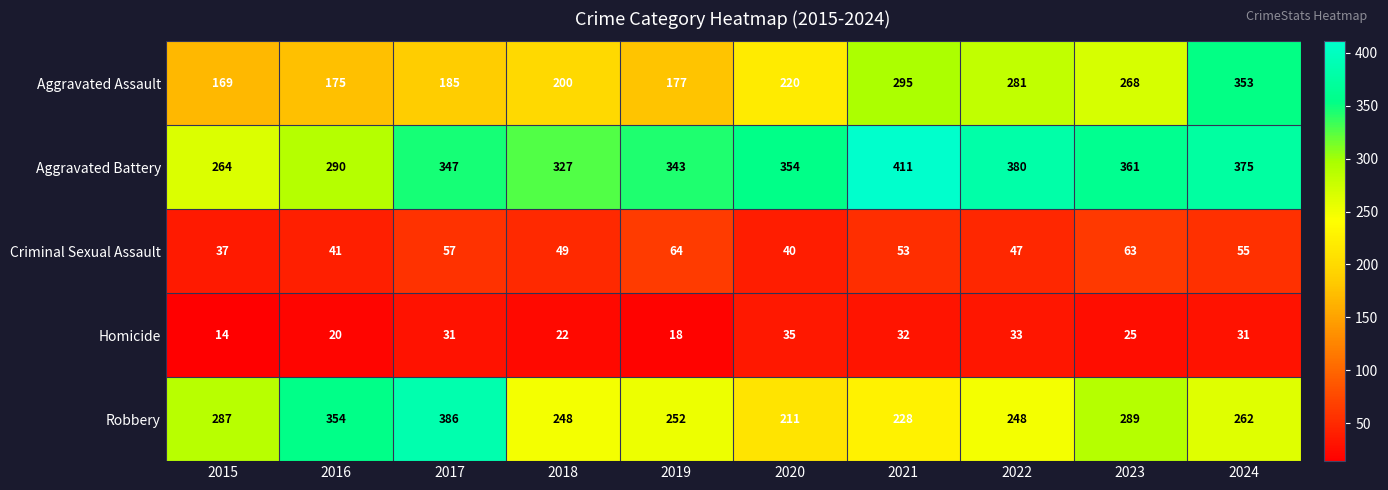

What is the total value across all series at 2019?

854